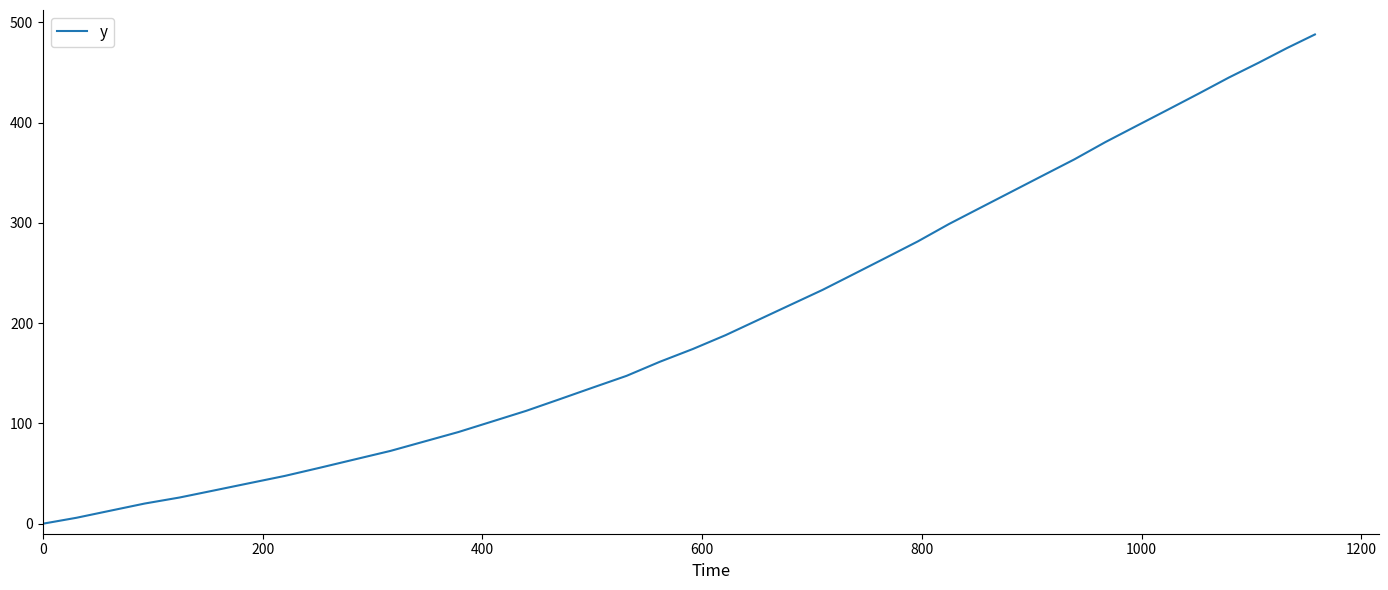

What is the greatest value displayed?

487.8